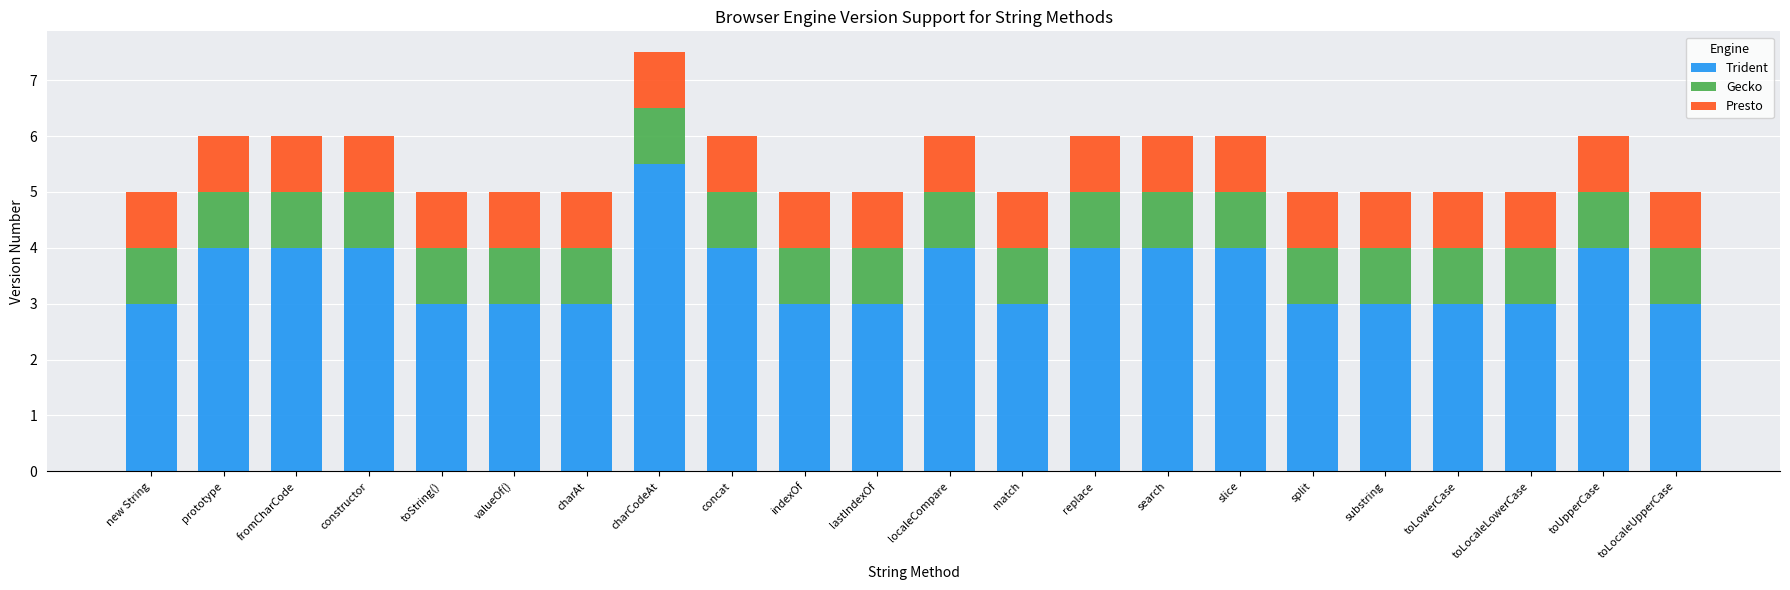

Is it true that Trident equals 0.9 at concat?

False